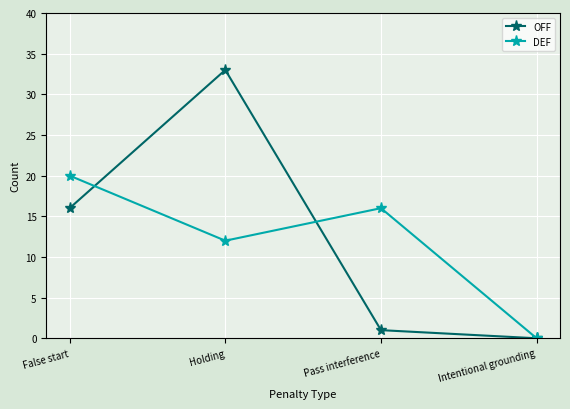

What is the maximum value for DEF?

20